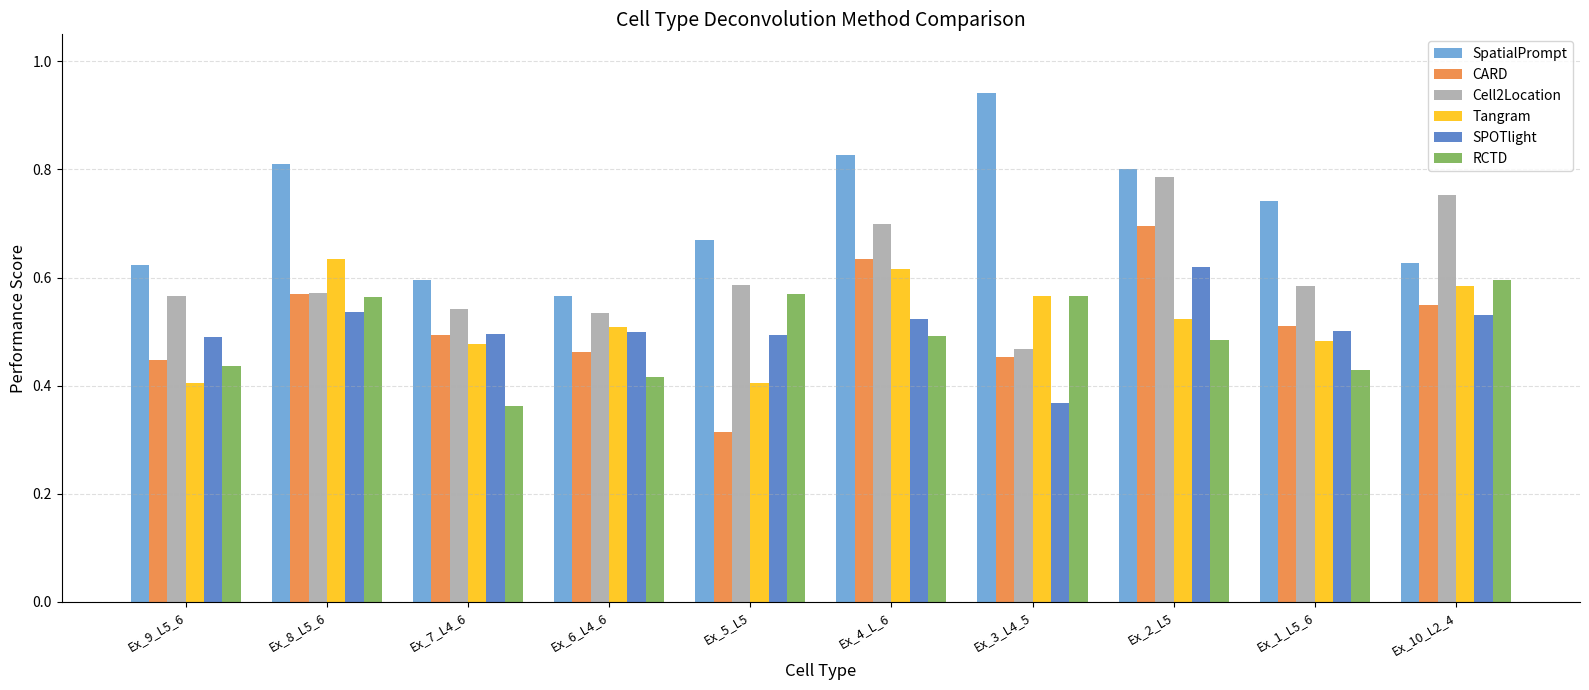

How many series are shown in this chart?

6